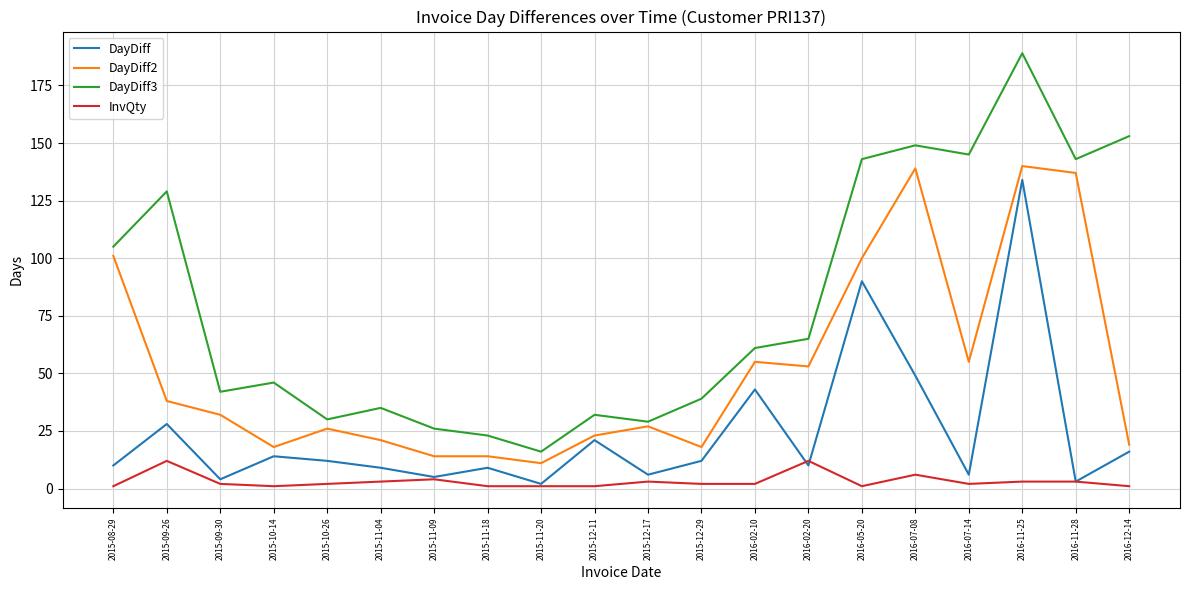

Which series has the largest total across all categories?

DayDiff3